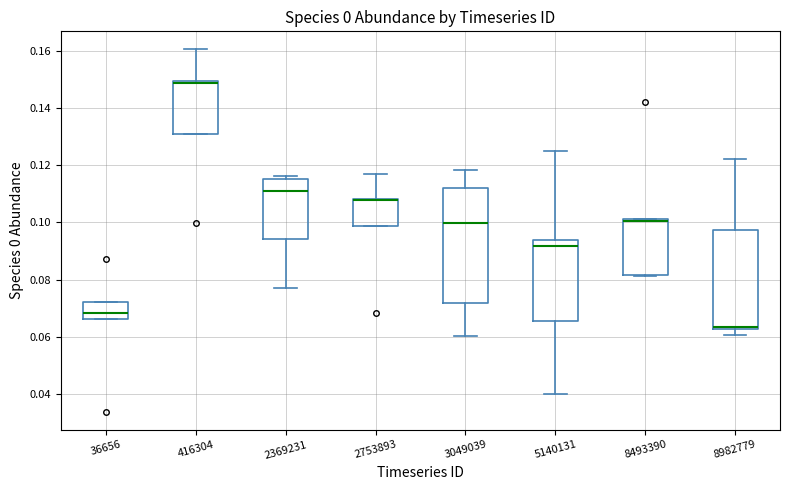

Reading left to right, read every box against the y-axis: the position of its median line, the range the box covers, and the ends of its whiskers. The values are not printed on the chart, so give them approximately, as read against the axis.

36656: median 0.068, box 0.066 to 0.072, whiskers 0.066 to 0.072
416304: median 0.148 (drawn on the box's upper edge), box 0.132 to 0.150, whiskers 0.132 to 0.160
2369231: median 0.110, box 0.094 to 0.116, whiskers 0.078 to 0.116 (just above the box's upper edge)
2753893: median 0.108 (drawn on the box's upper edge), box 0.098 to 0.108, whiskers 0.098 to 0.118
3049039: median 0.100, box 0.072 to 0.112, whiskers 0.060 to 0.118
5140131: median 0.092, box 0.066 to 0.094, whiskers 0.040 to 0.126
8493390: median 0.100, box 0.082 to 0.102, whiskers 0.082 to 0.102
8982779: median 0.064 (drawn on the box's lower edge), box 0.062 to 0.098, whiskers 0.060 to 0.122